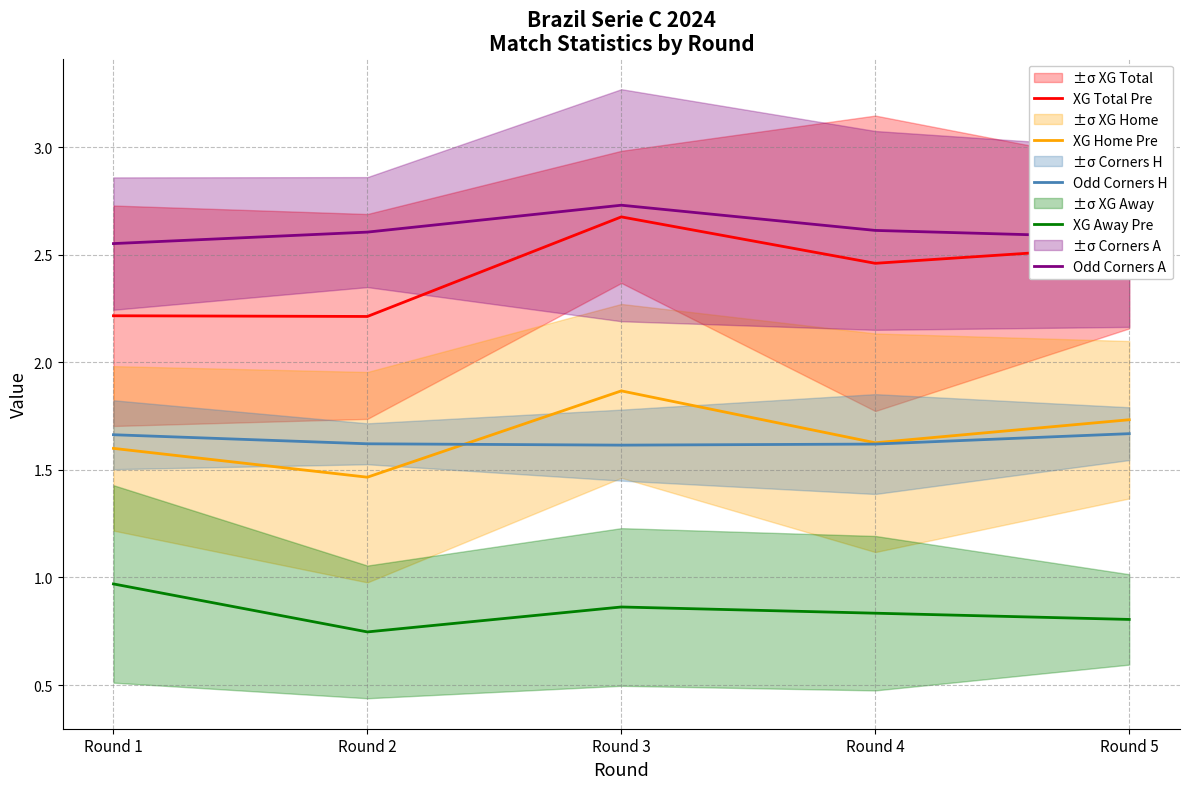

Is the value of Odd Corners A at Round 5 greater than the value of Odd Corners H at Round 2?

Yes